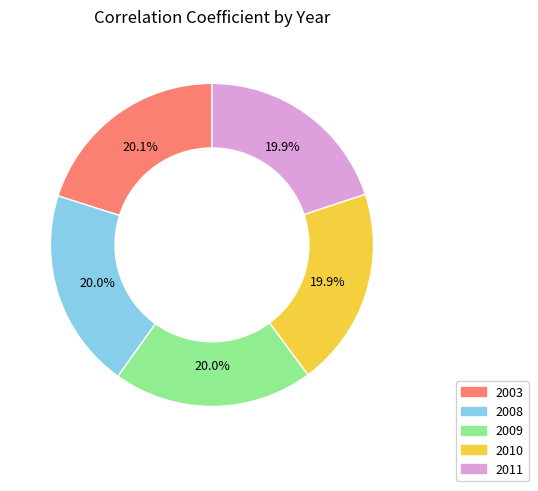

Is there a majority slice in this chart?

No